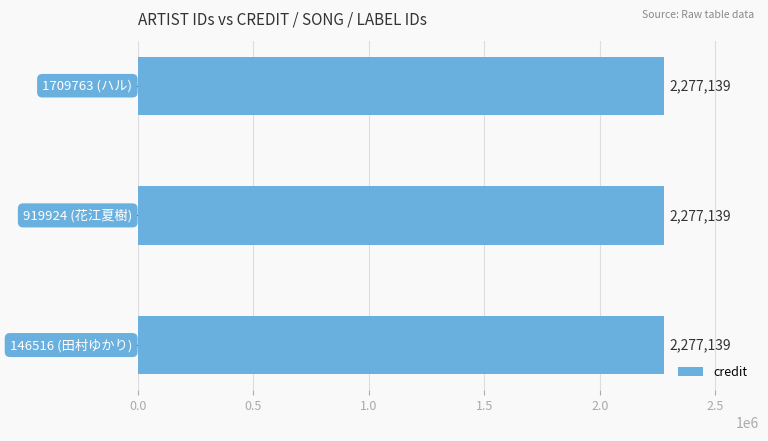

Which has a higher value, 146516 (田村ゆかり) or 1709763 (ハル)?

146516 (田村ゆかり)